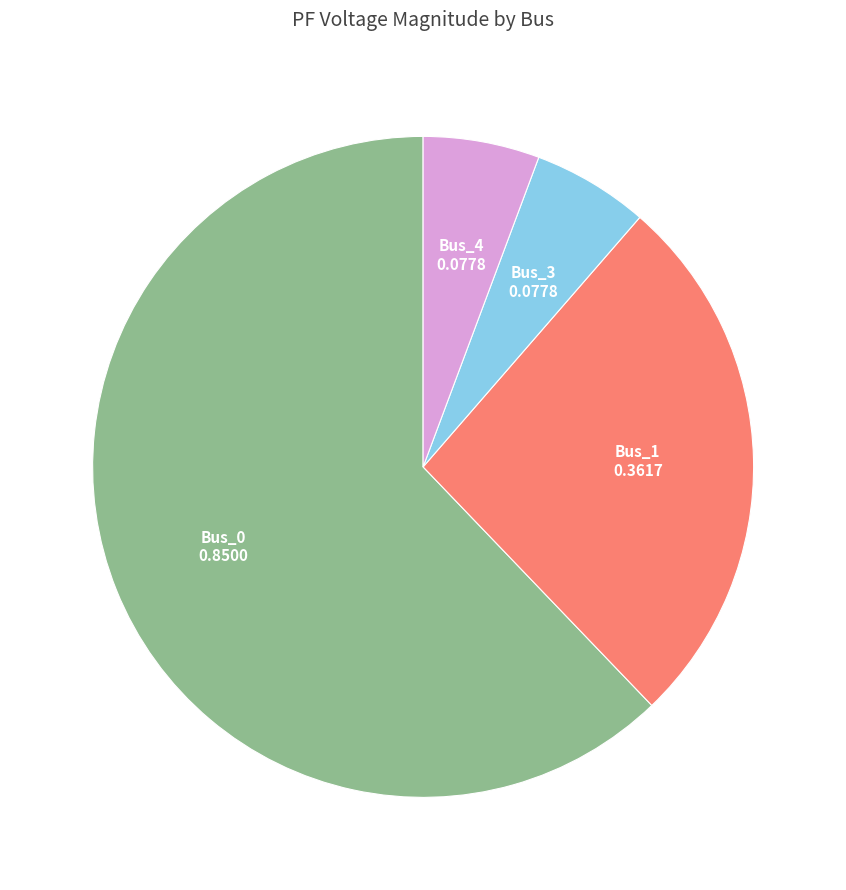

Is there any slice that represents more than half of the pie?

Yes